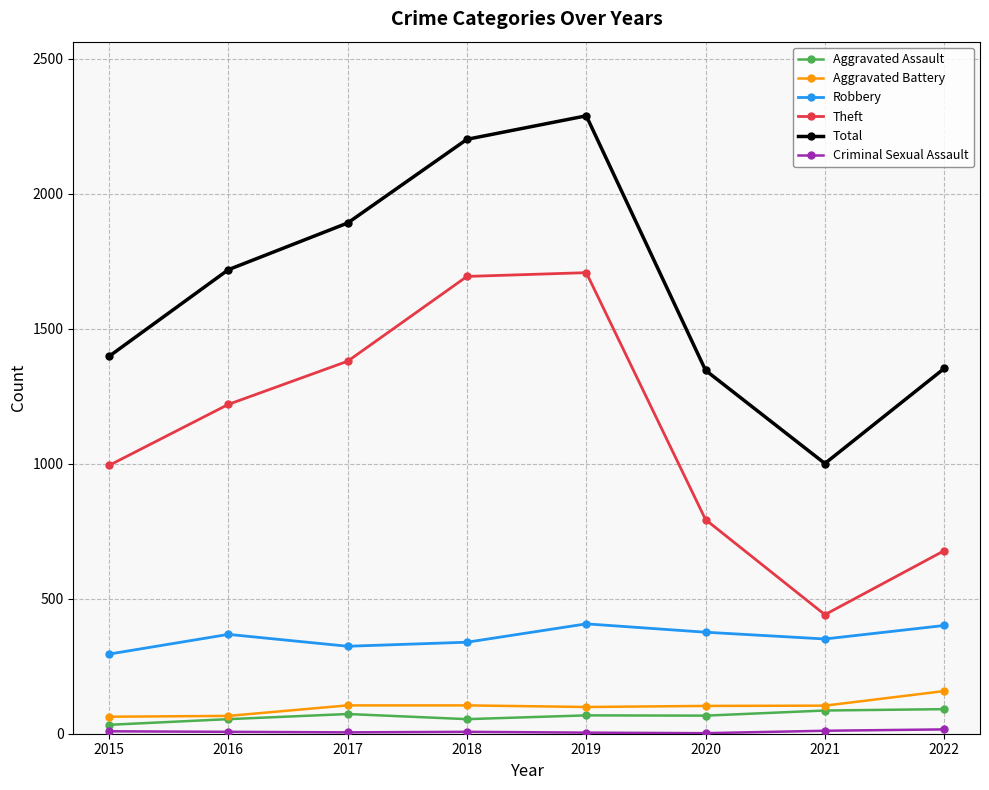

True or false: Total has a value of 289 at 2020.

False